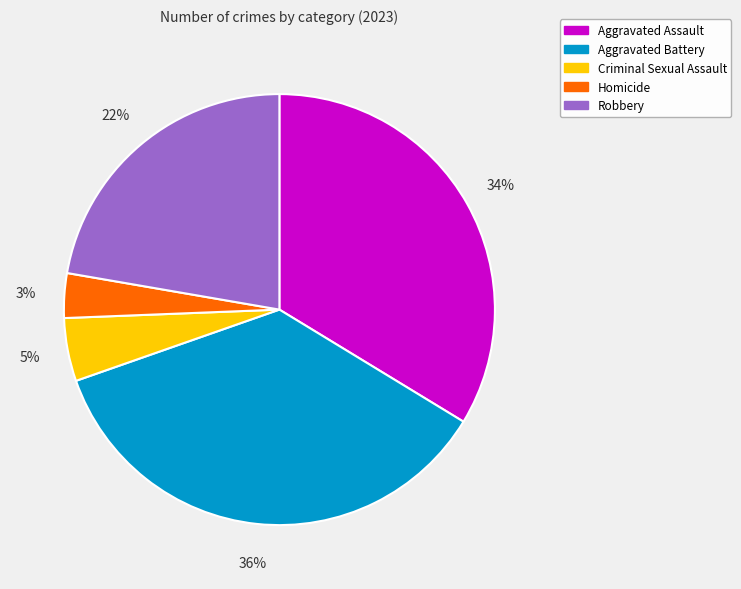

Is the sum of Robbery and Criminal Sexual Assault greater than half?

No